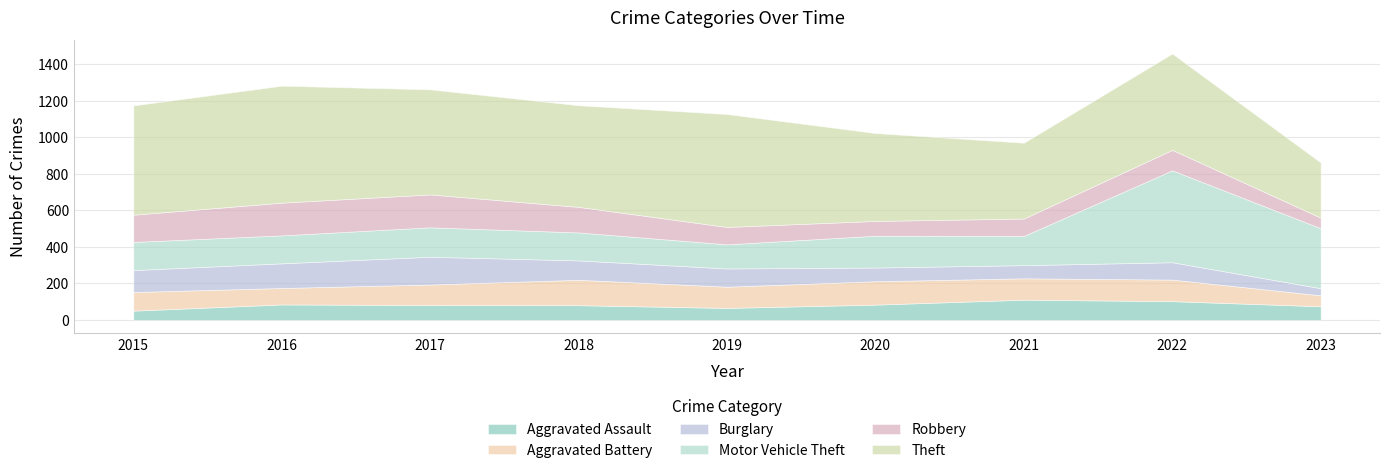

What is the difference between the second highest and second lowest values in the Aggravated Battery series?

38